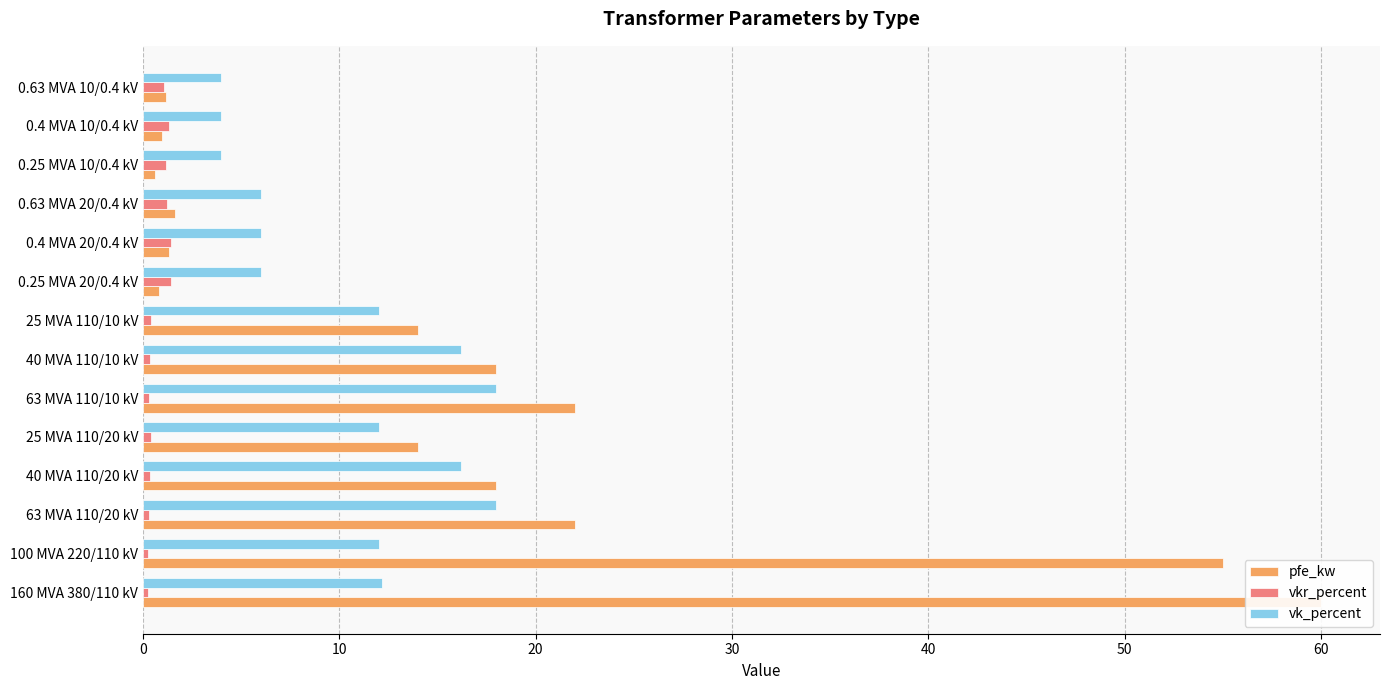

Does the chart contain any negative values?

No